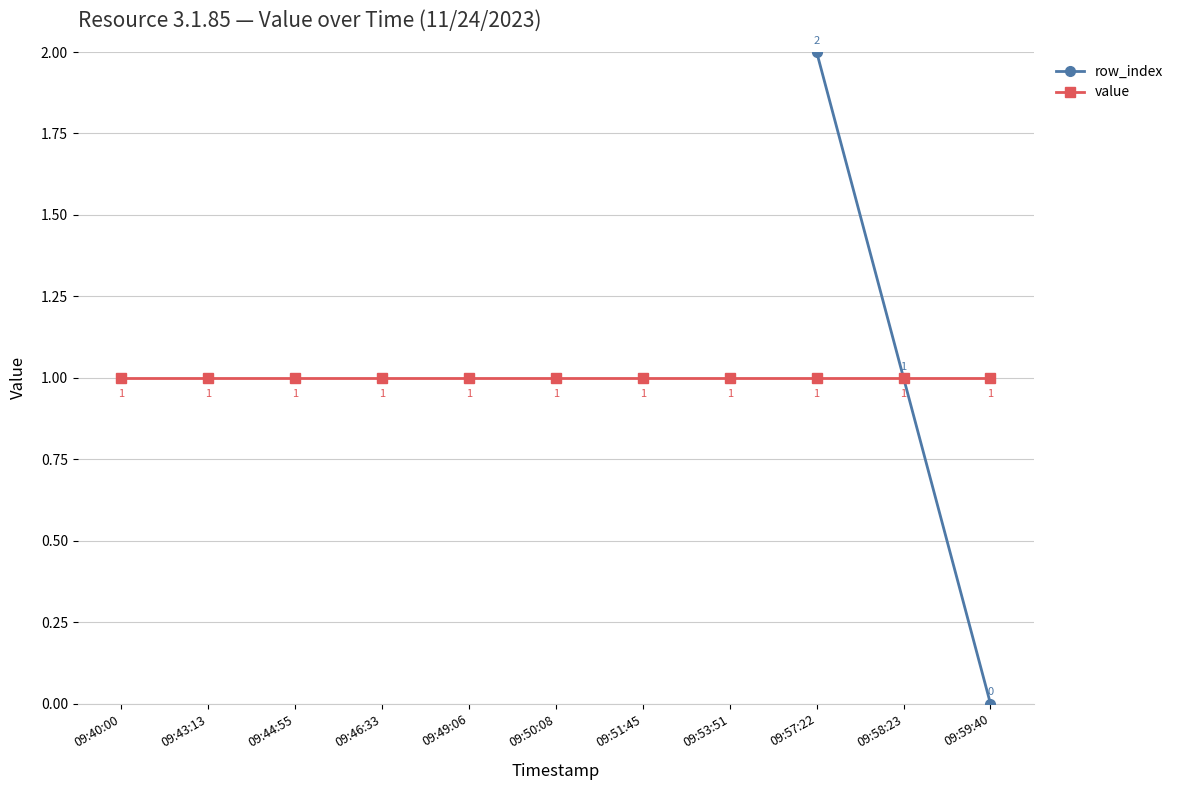

Is the value of value at 09:58:23 greater than the value of row_index at 09:59:40?

Yes